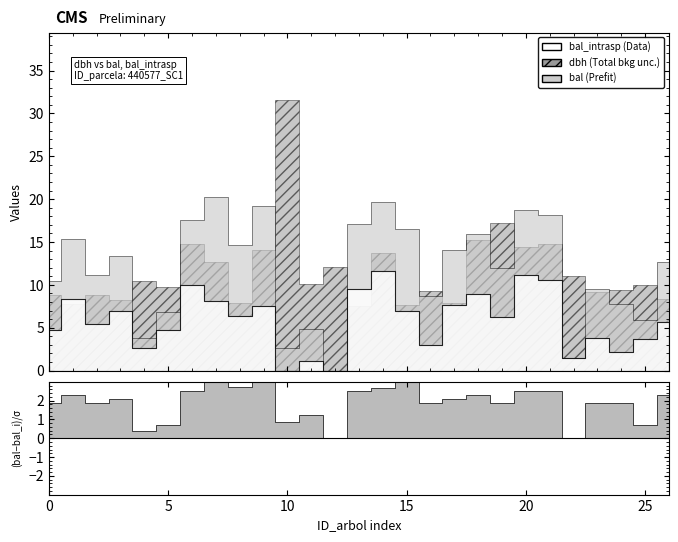

What are all the series names shown in the legend?

bal, bal_intrasp, dbh